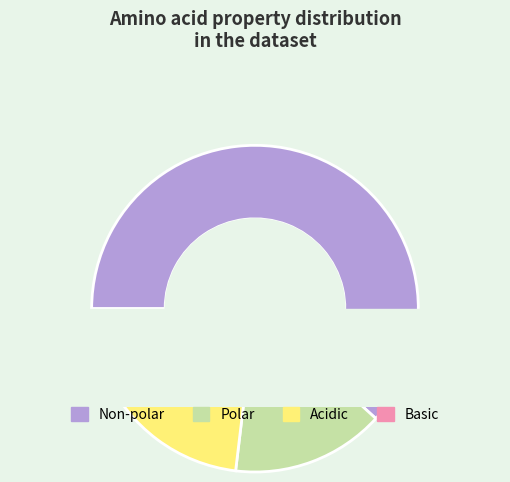

Which slice is the largest?

non_polar